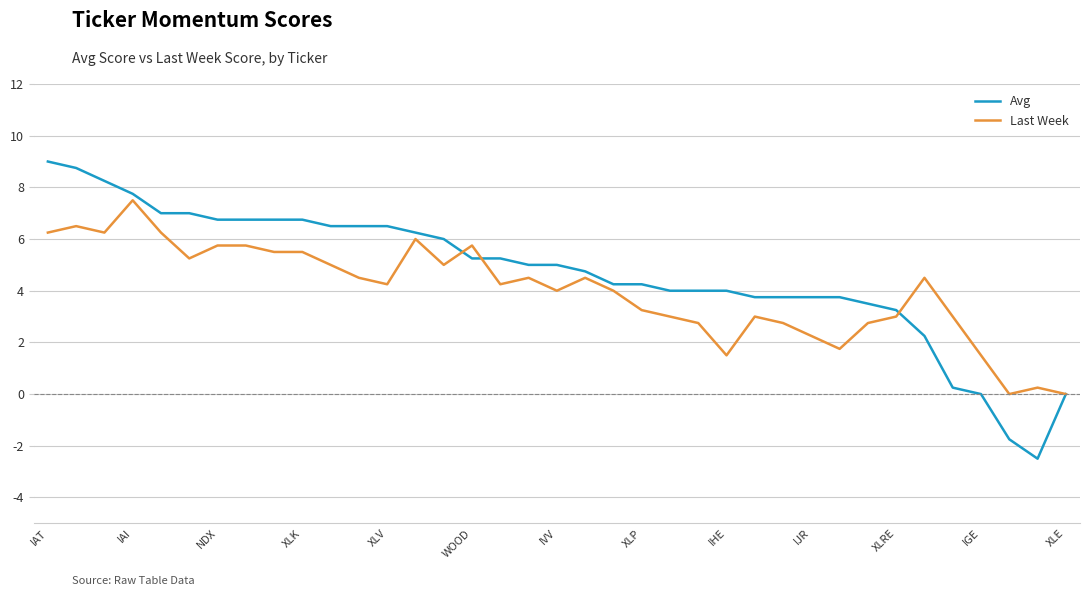

What is the difference between the second highest and second lowest values in the Avg series?

10.5